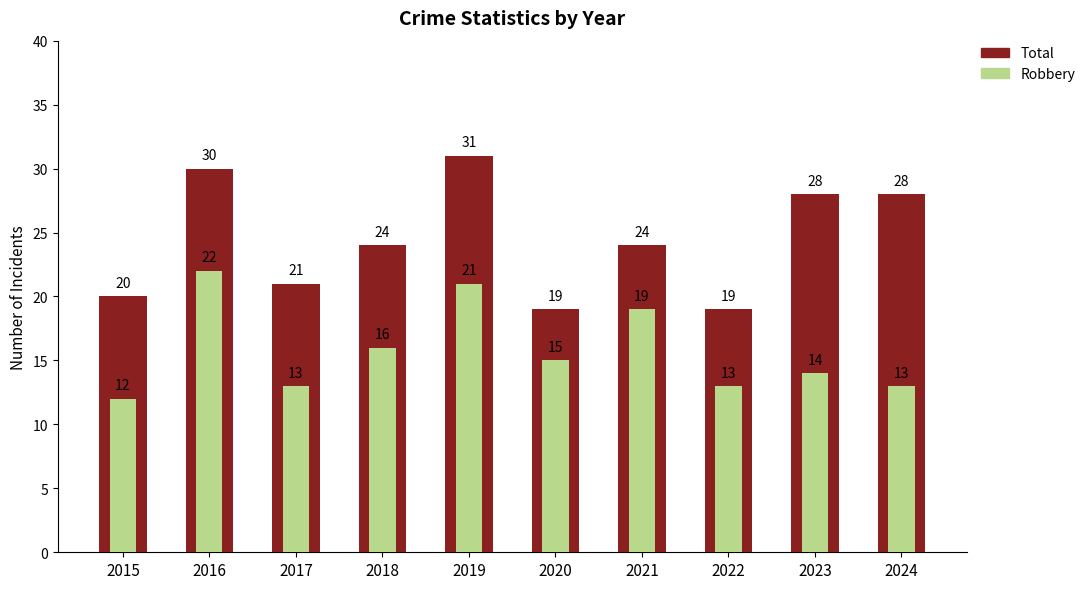

What is the maximum value for Robbery?

22